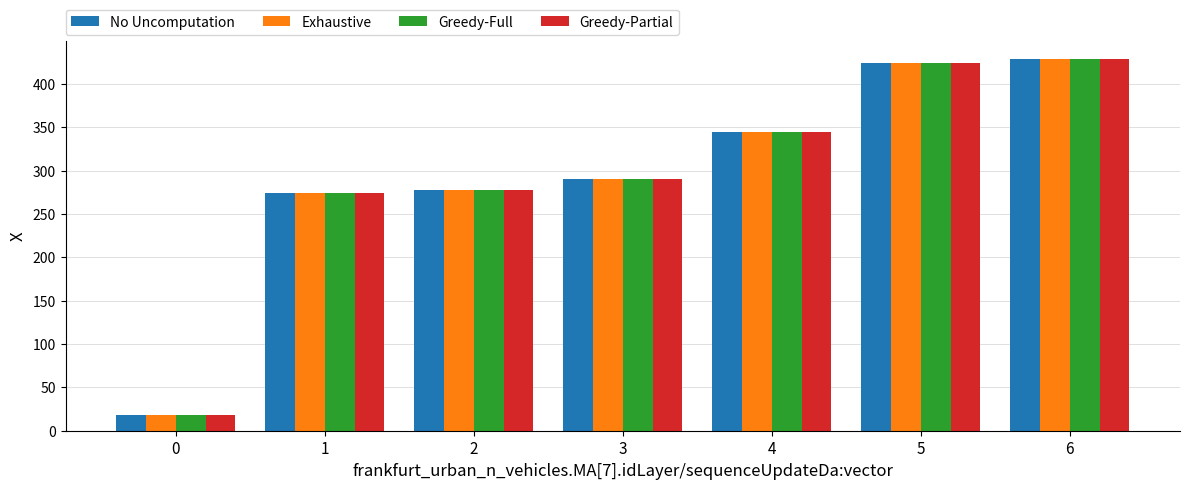

The value of No Uncomputation at 4 is 155.6. True or false?

False